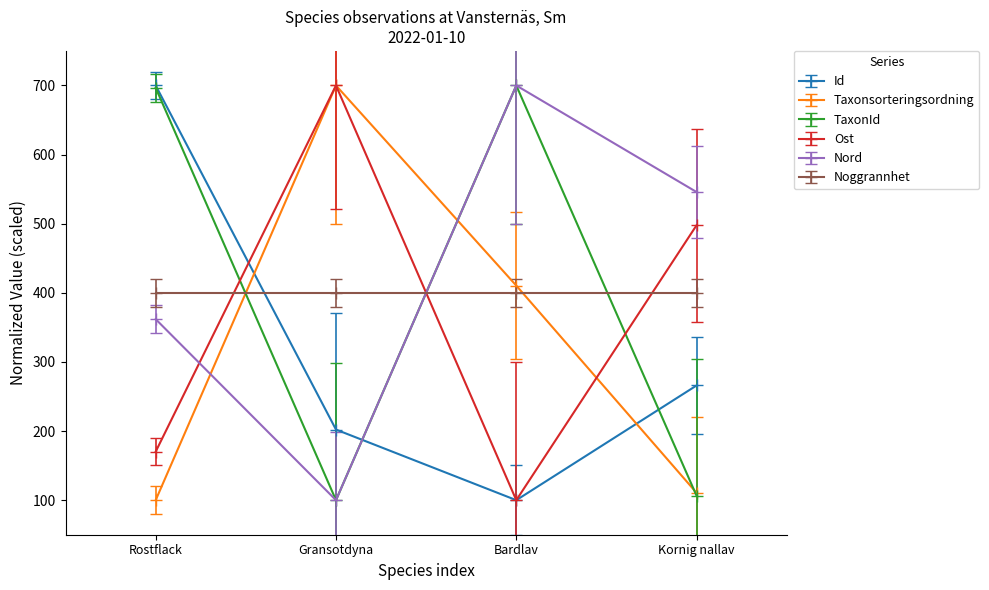

Which series has the largest total across all categories?

Nord